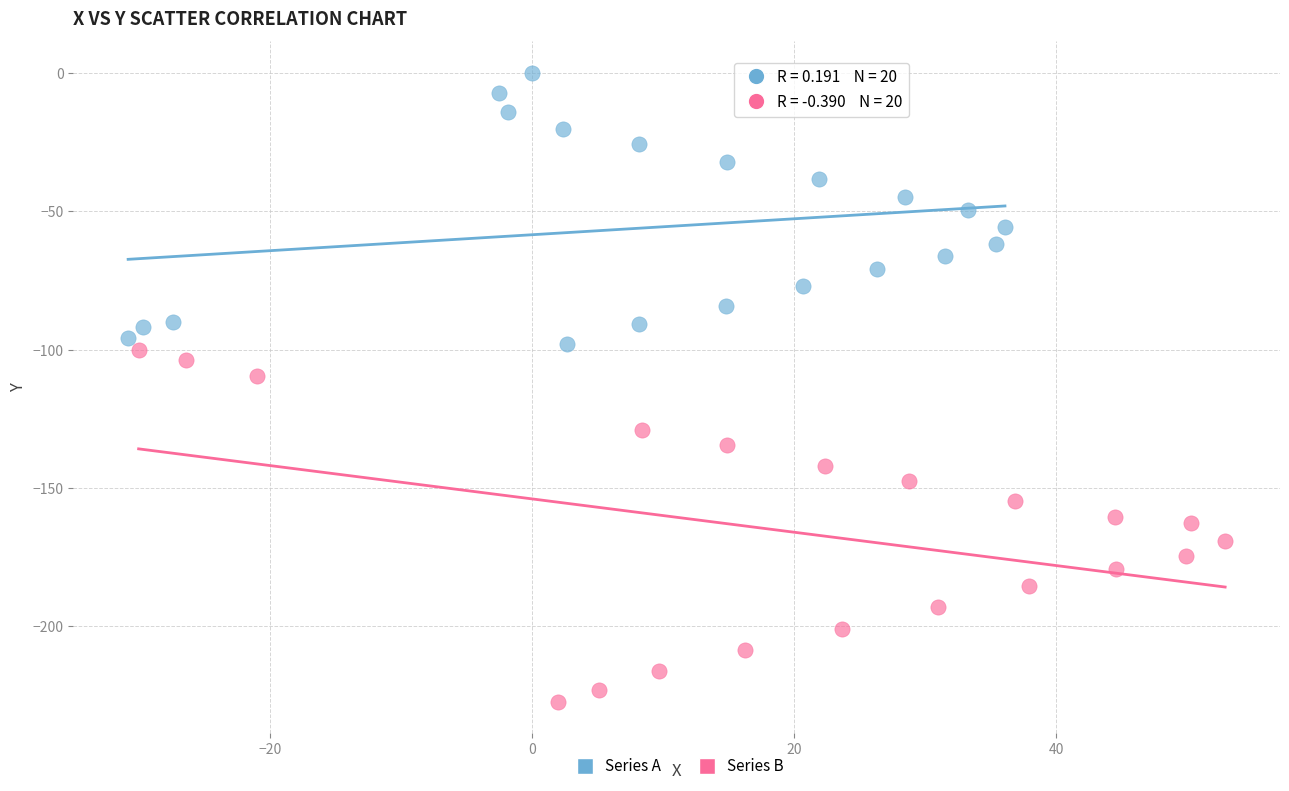

Which series contains the highest Y value?

Series A